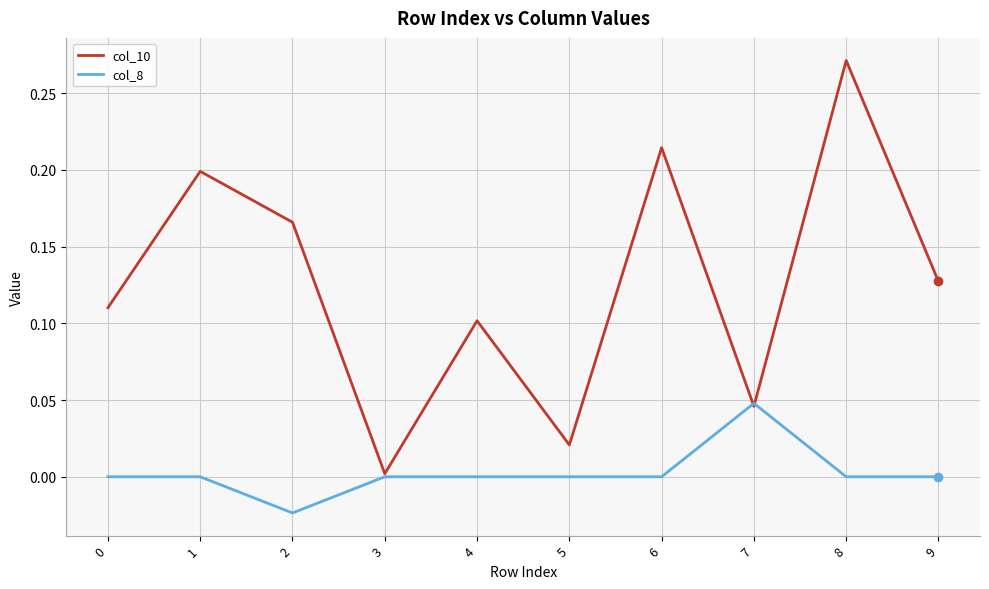

Which series has the widest spread of values?

col_10